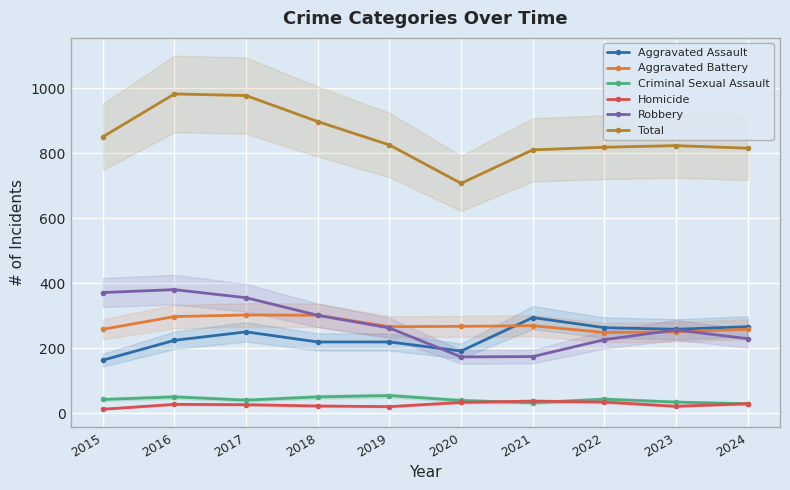

Reading left to right, extract all data points from this chart.

Aggravated Assault: 2015=164	2016=225	2017=251	2018=220	2019=220	2020=192	2021=295	2022=264	2023=259	2024=267
Aggravated Battery: 2015=259	2016=298	2017=303	2018=302	2019=267	2020=268	2021=270	2022=249	2023=251	2024=259
Criminal Sexual Assault: 2015=43	2016=51	2017=41	2018=51	2019=55	2020=40	2021=33	2022=44	2023=35	2024=30
Homicide: 2015=13	2016=28	2017=27	2018=23	2019=21	2020=34	2021=38	2022=35	2023=22	2024=30
Robbery: 2015=372	2016=381	2017=356	2018=302	2019=263	2020=174	2021=175	2022=227	2023=257	2024=230
Total: 2015=851	2016=983	2017=978	2018=898	2019=826	2020=708	2021=811	2022=819	2023=824	2024=816